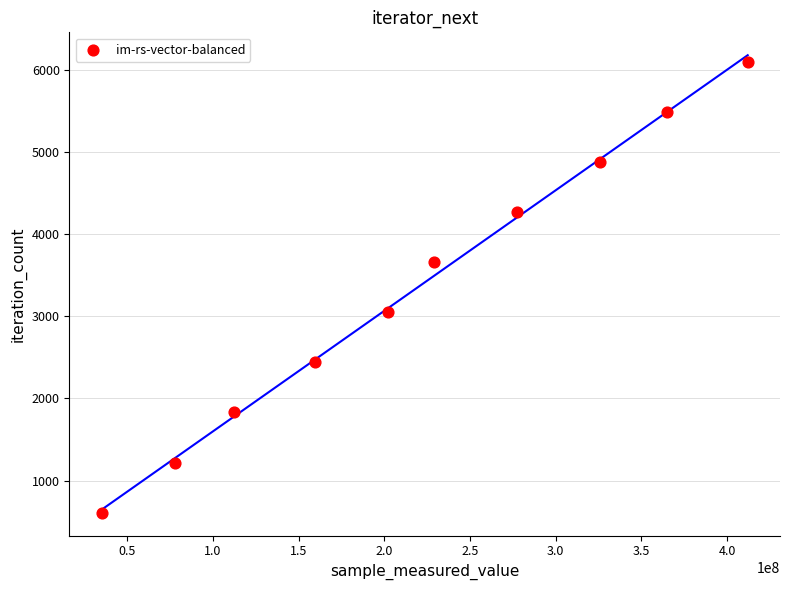

What is the average X value?

219668232